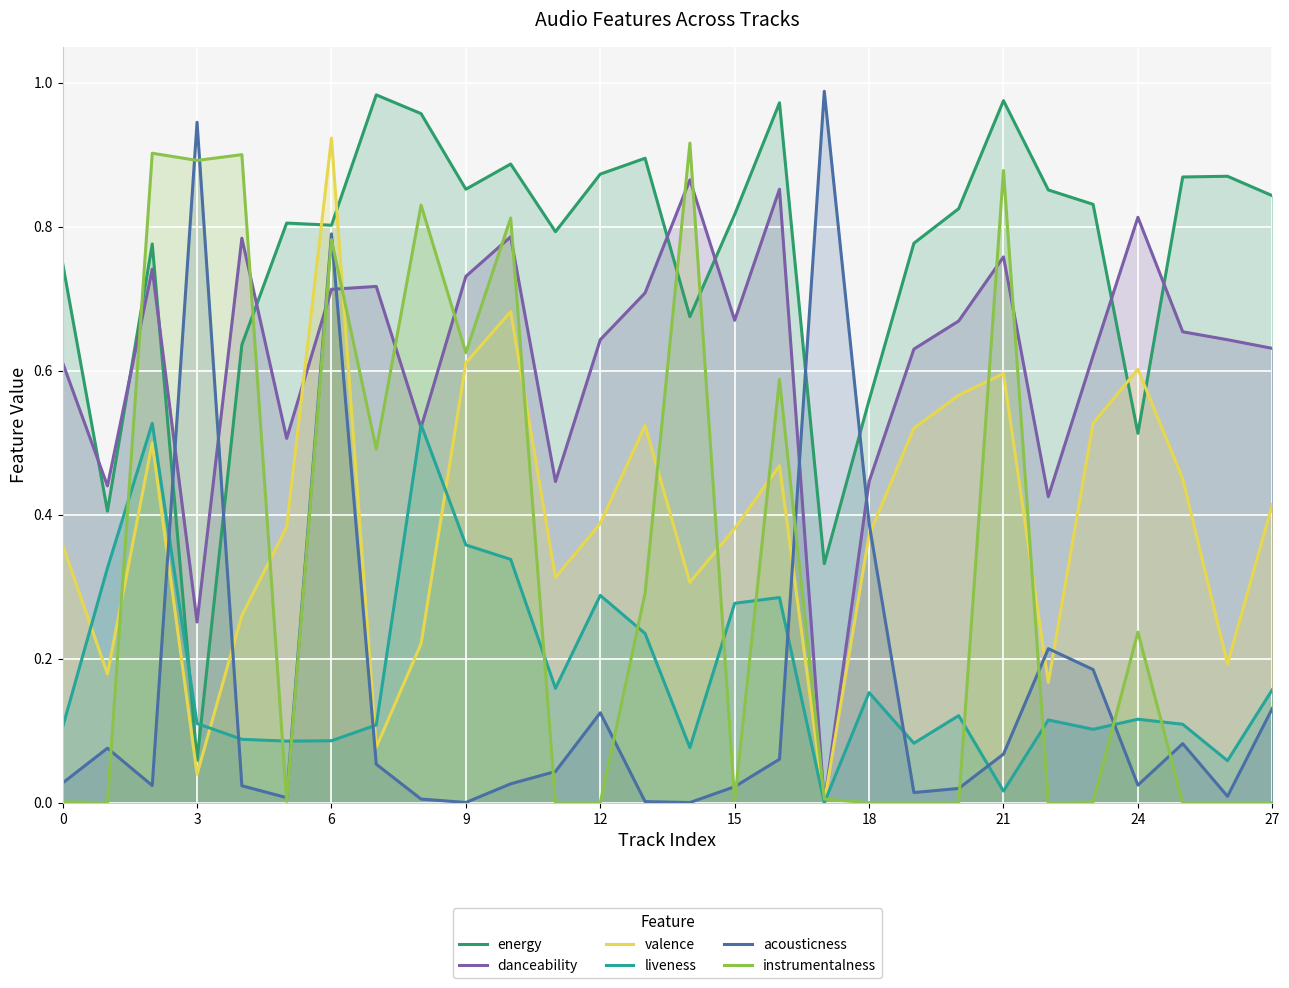

True or false: valence has a value of 0.1 at 3.

False